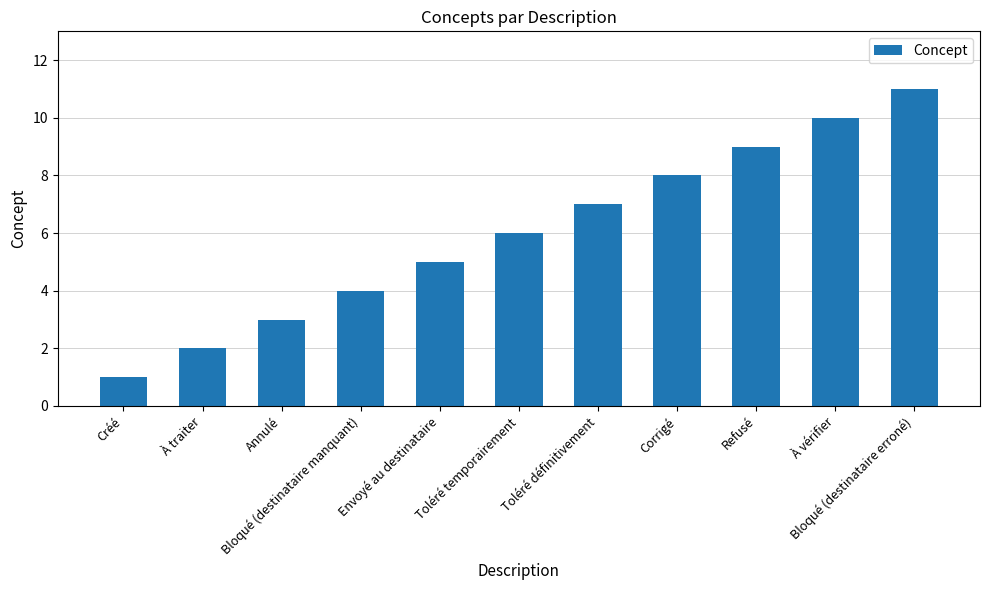

Which label corresponds to the smallest value in the chart?

Créé